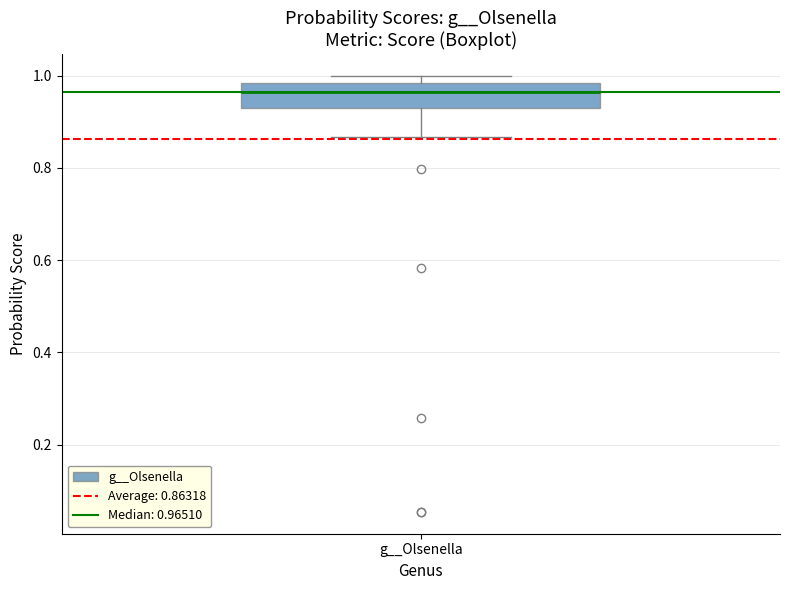

Read this box plot against the y-axis: the position of the median line, the range covered by the box, and the ends of both whiskers. The values are not printed on the chart, so give them approximately, as read against the axis.

median 0.96, box 0.92 to 0.98, whiskers 0.86 to 1.00